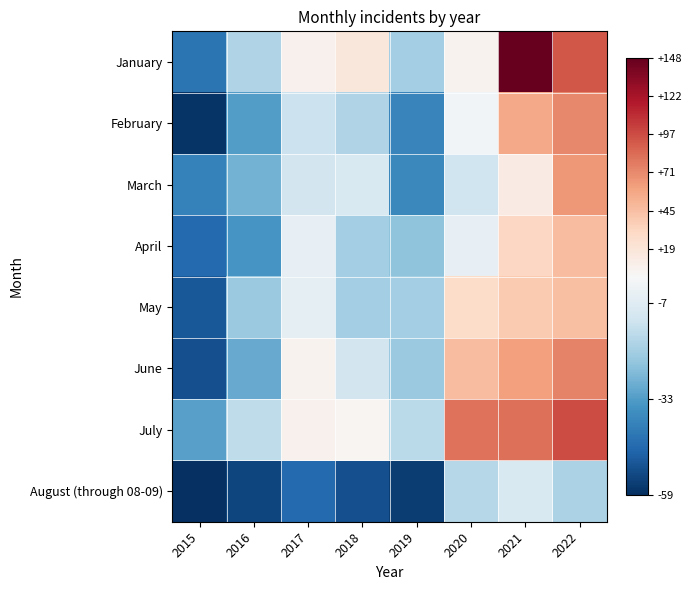

How many series are shown in this chart?

8